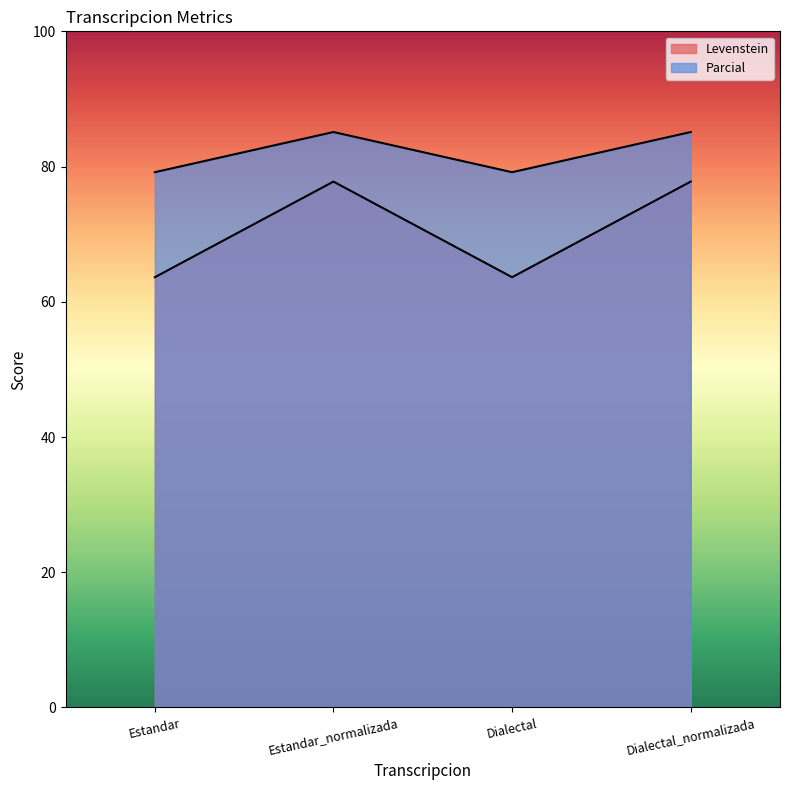

Reading left to right, list all the values displayed in this chart.

Levenstein: 63.6	77.8	63.6	77.8
Parcial: 79.2	85.1	79.2	85.1